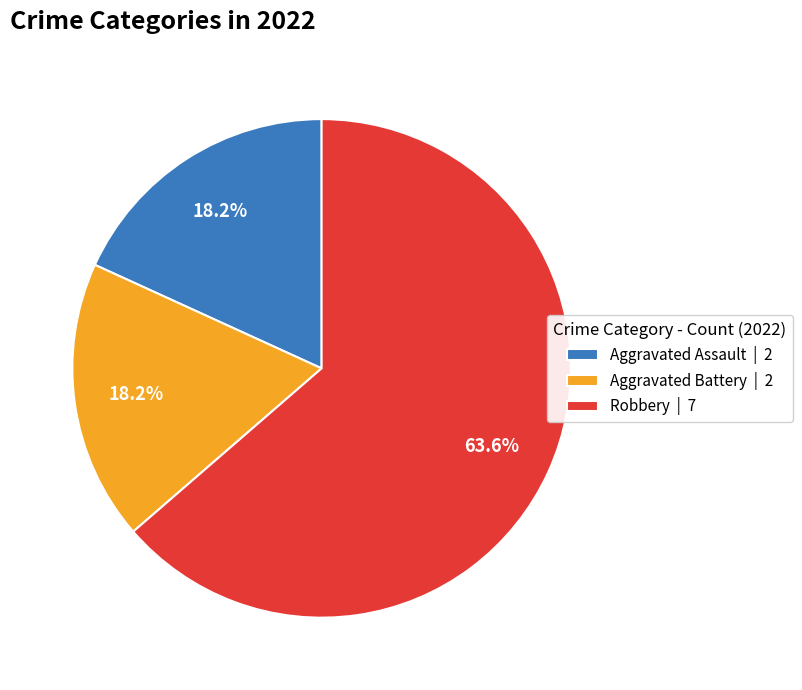

To the nearest percent, what is the average slice percentage?

33%